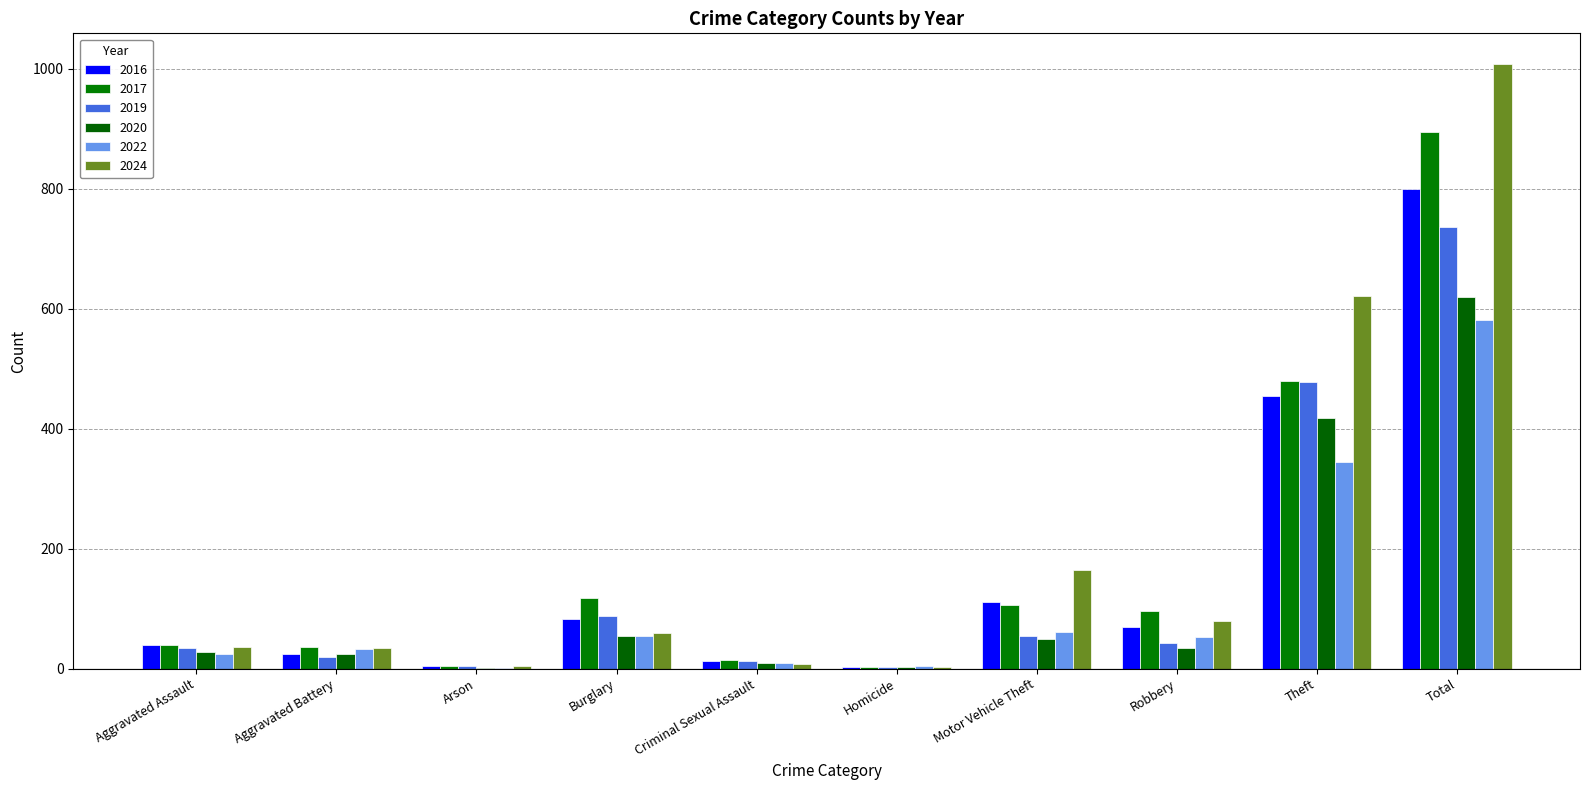

Which series has the largest total across all categories?

2024